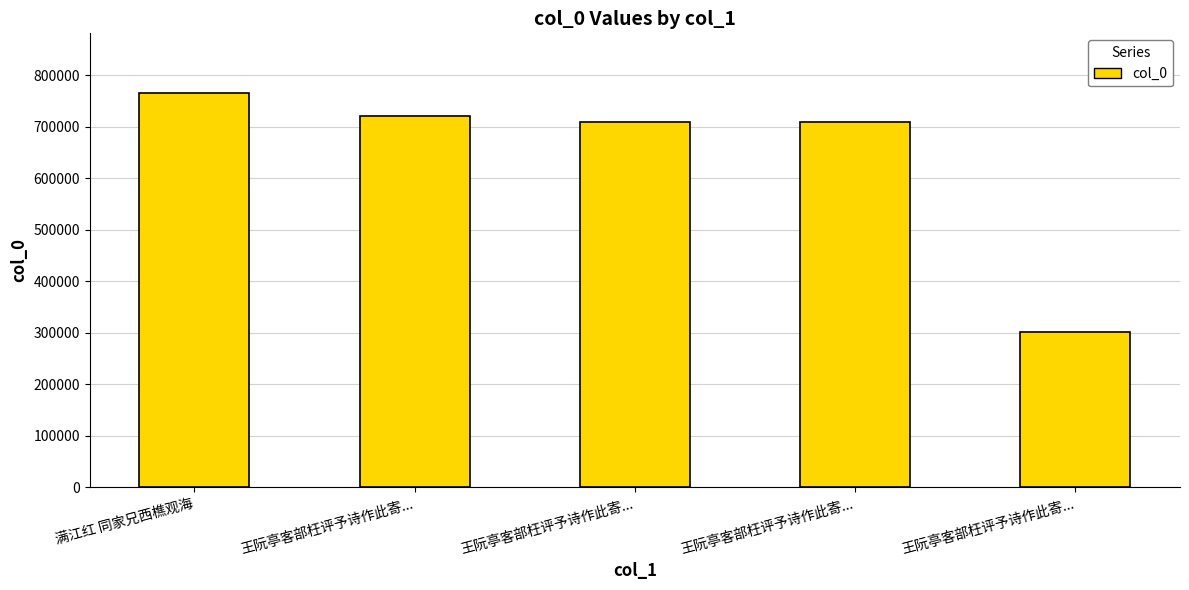

How many data points are less than 710210?

2